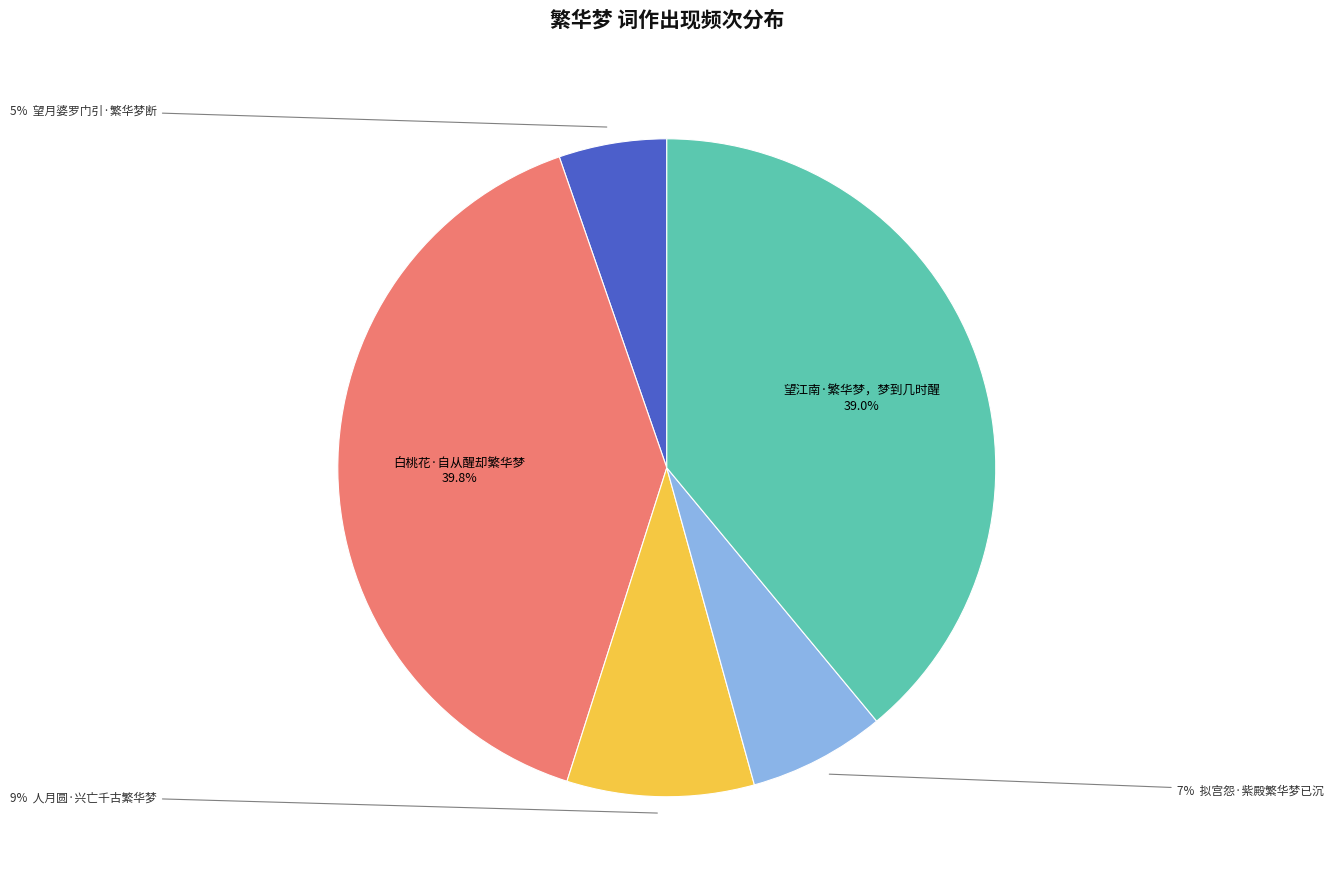

Is there a majority slice in this chart?

No